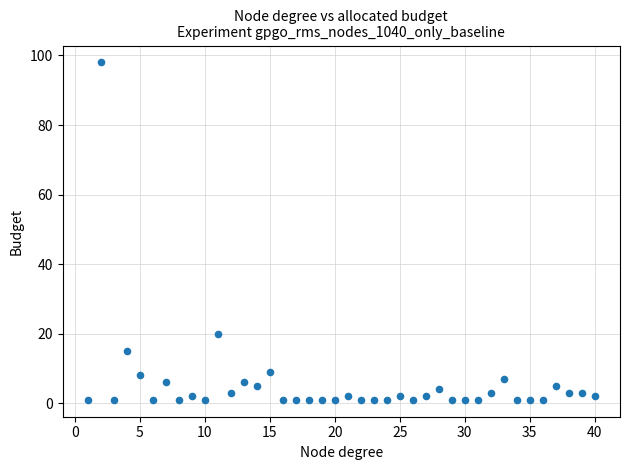

What Y value in the scatter plot is closest to 49?

20